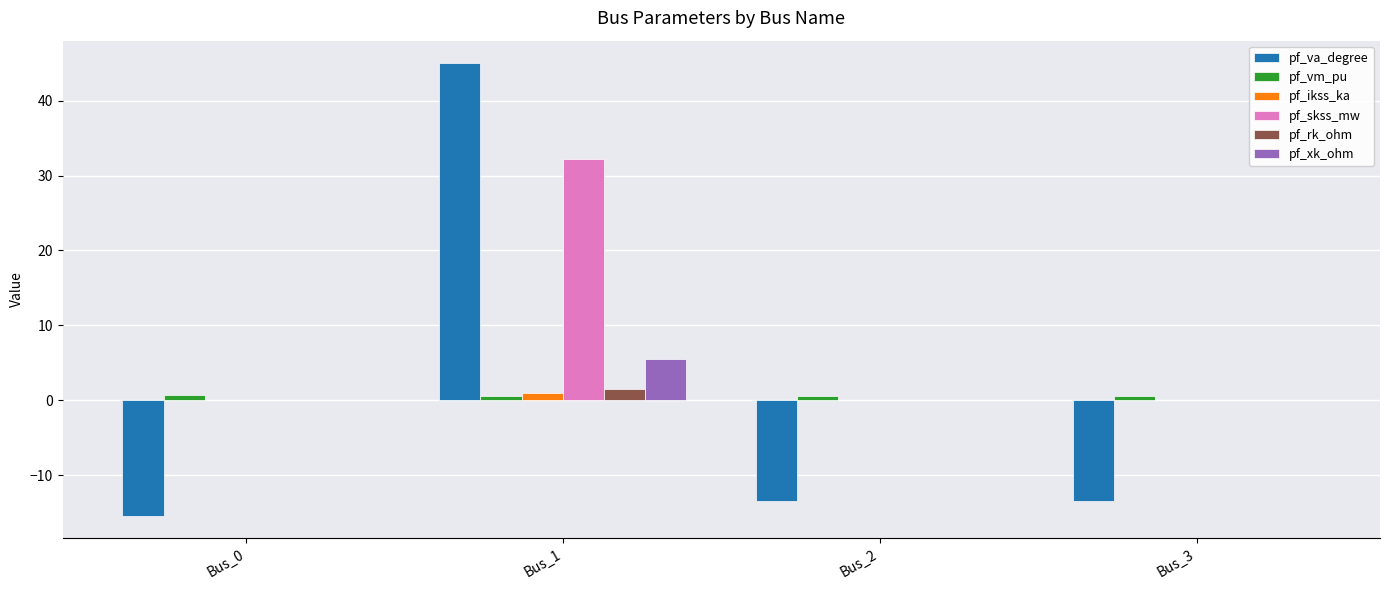

Between Bus_0 and Bus_3, which series saw the biggest shift?

pf_va_degree